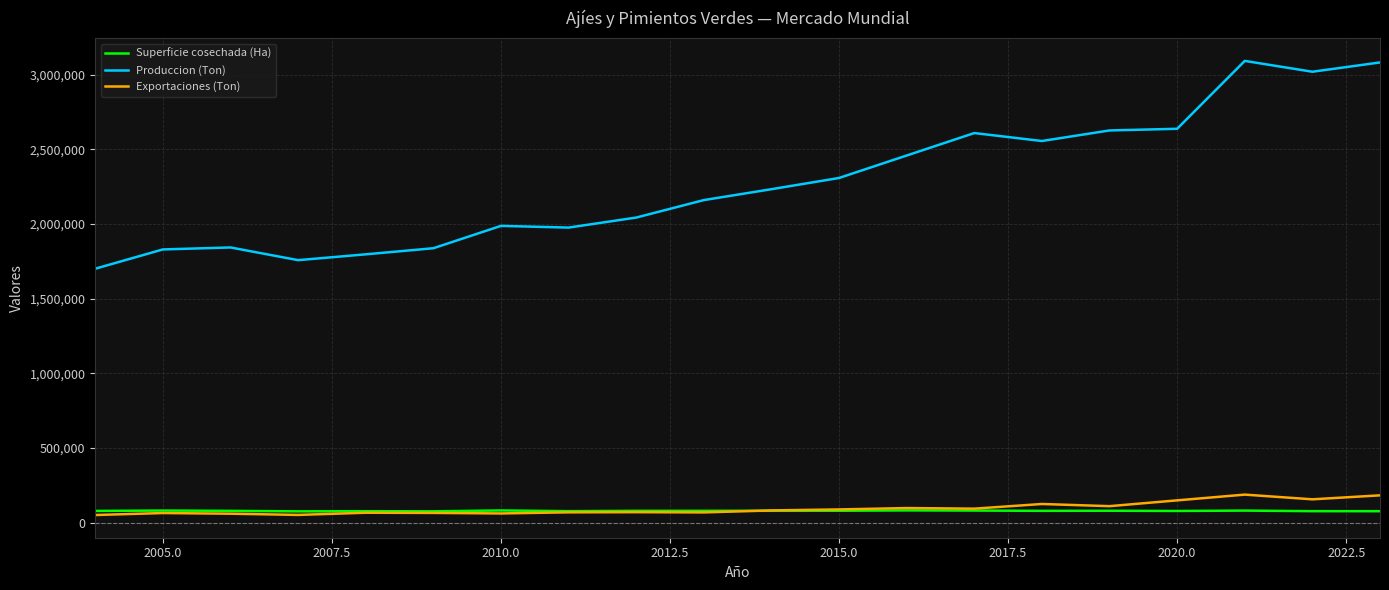

Rank the series at 2015.0 from highest to lowest value.

Produccion (Ton), Exportaciones (Ton), Superficie cosechada (Ha)